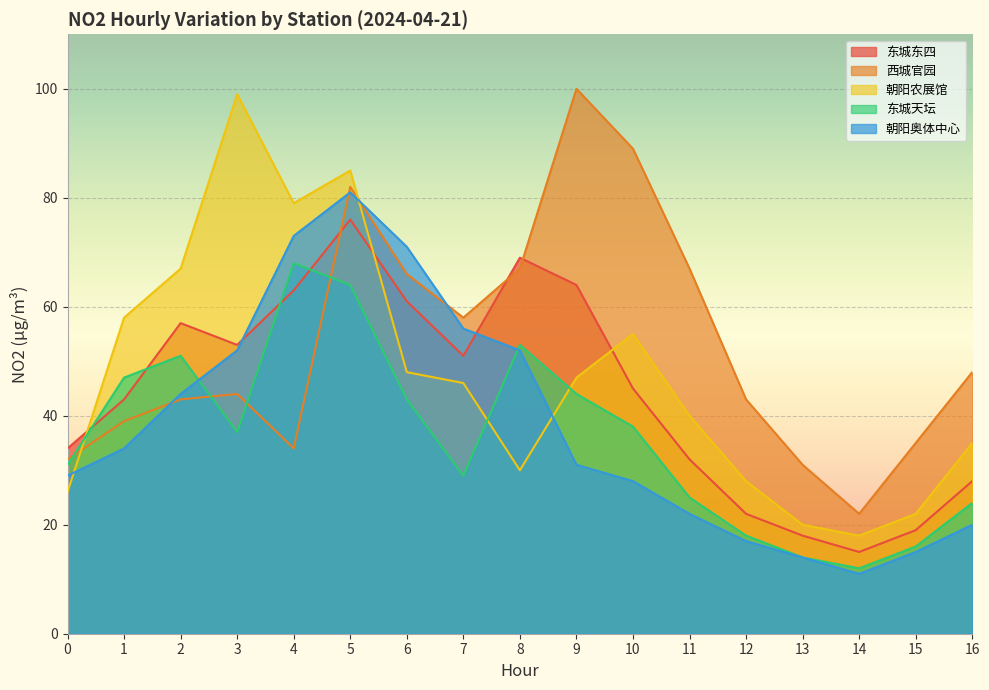

What is the average value of the 西城官园 series?

53